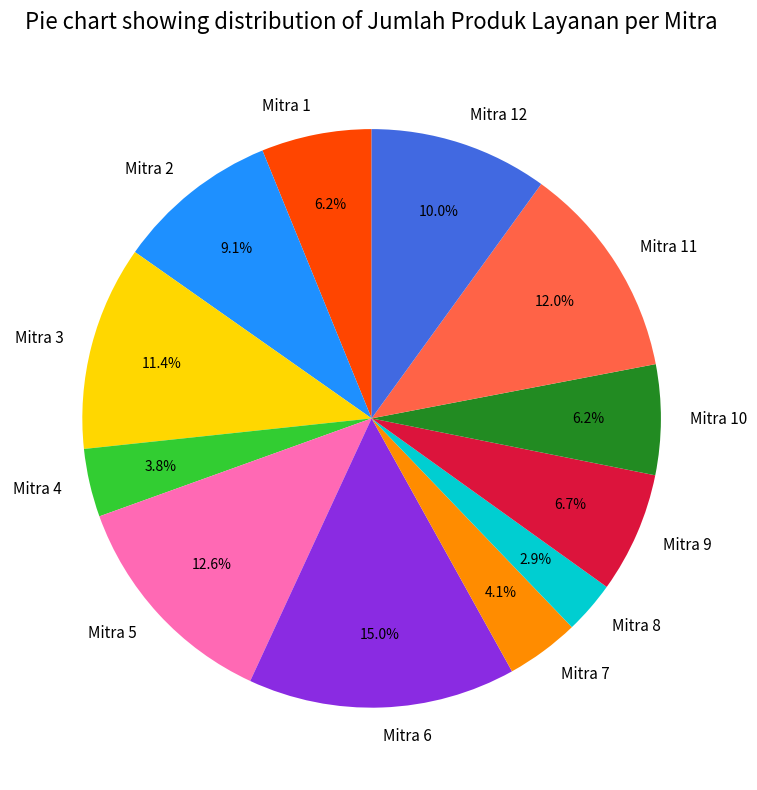

Approximately how many times larger is the value at Mitra 1 compared to Mitra 10?

1.0